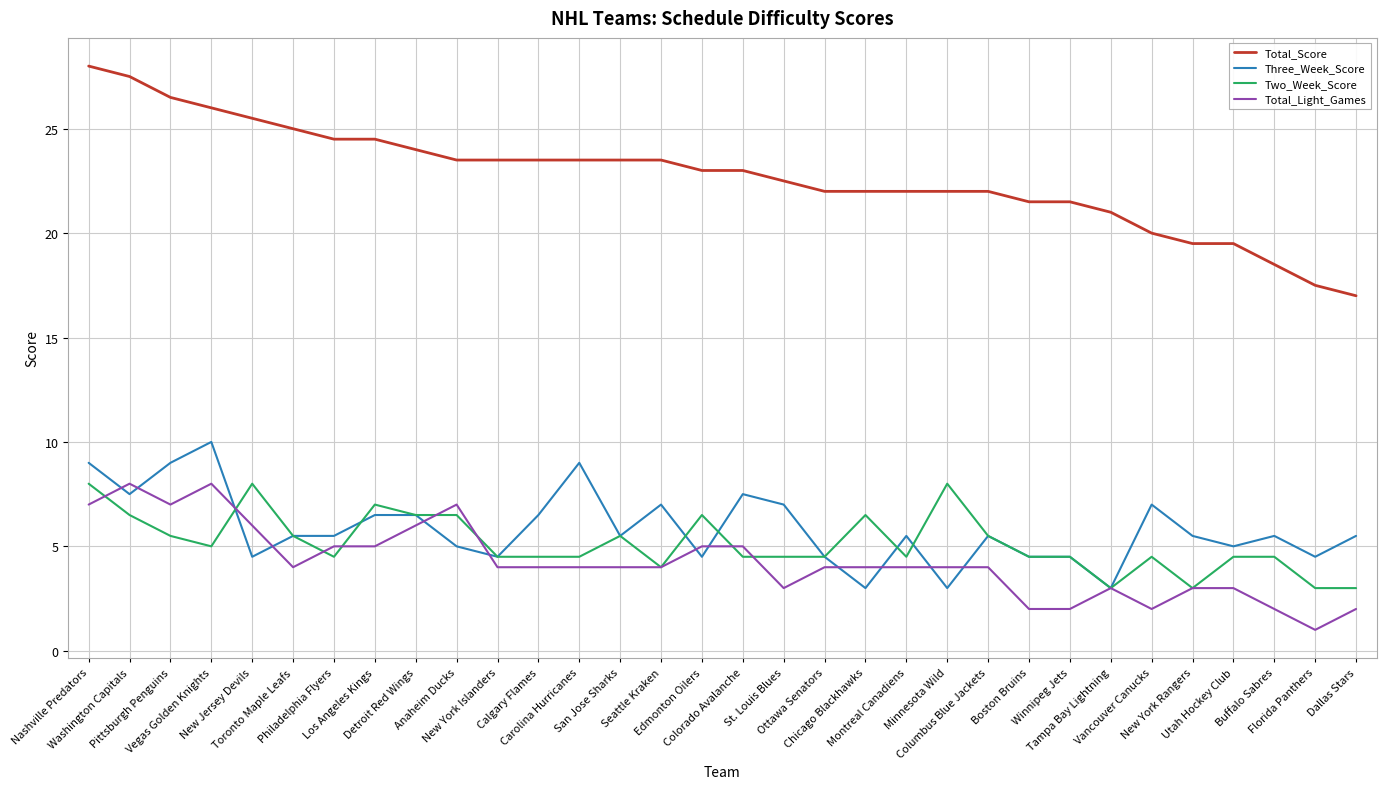

What is the maximum value shown in the chart?

28.0